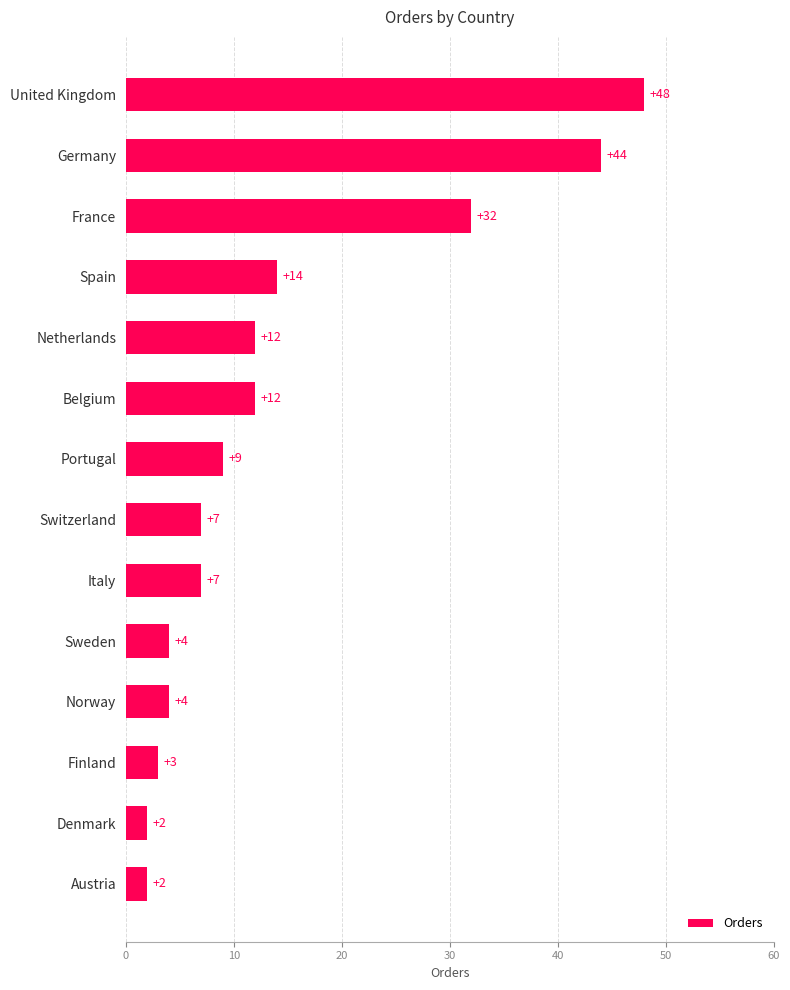

How many bars are there in total?

14